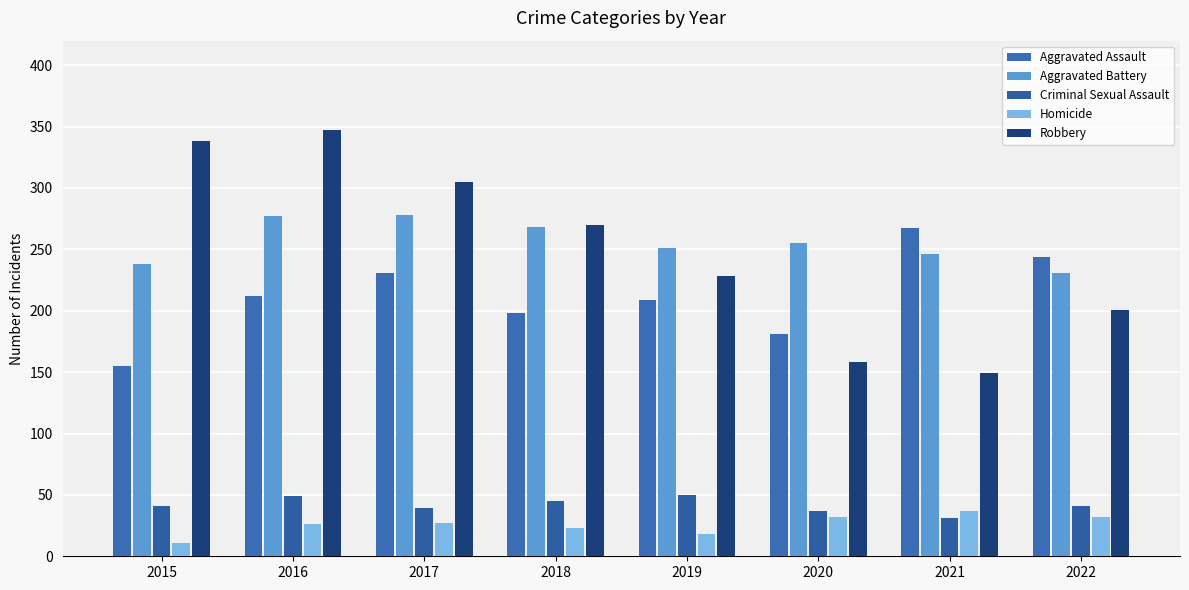

How many groups of bars are there?

8